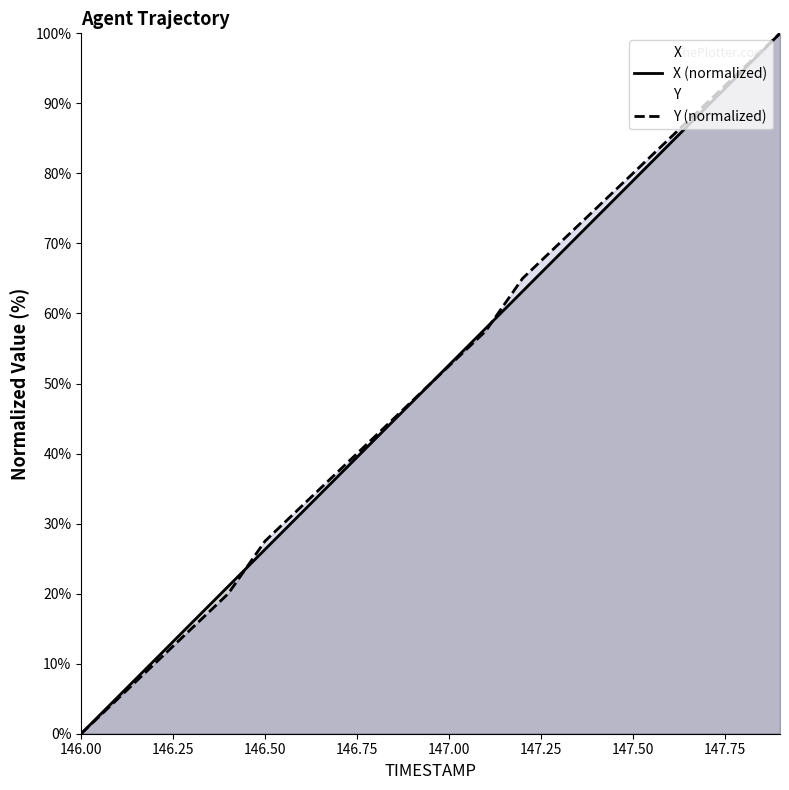

Which series changed the most between 146.6 and 147.7?

X